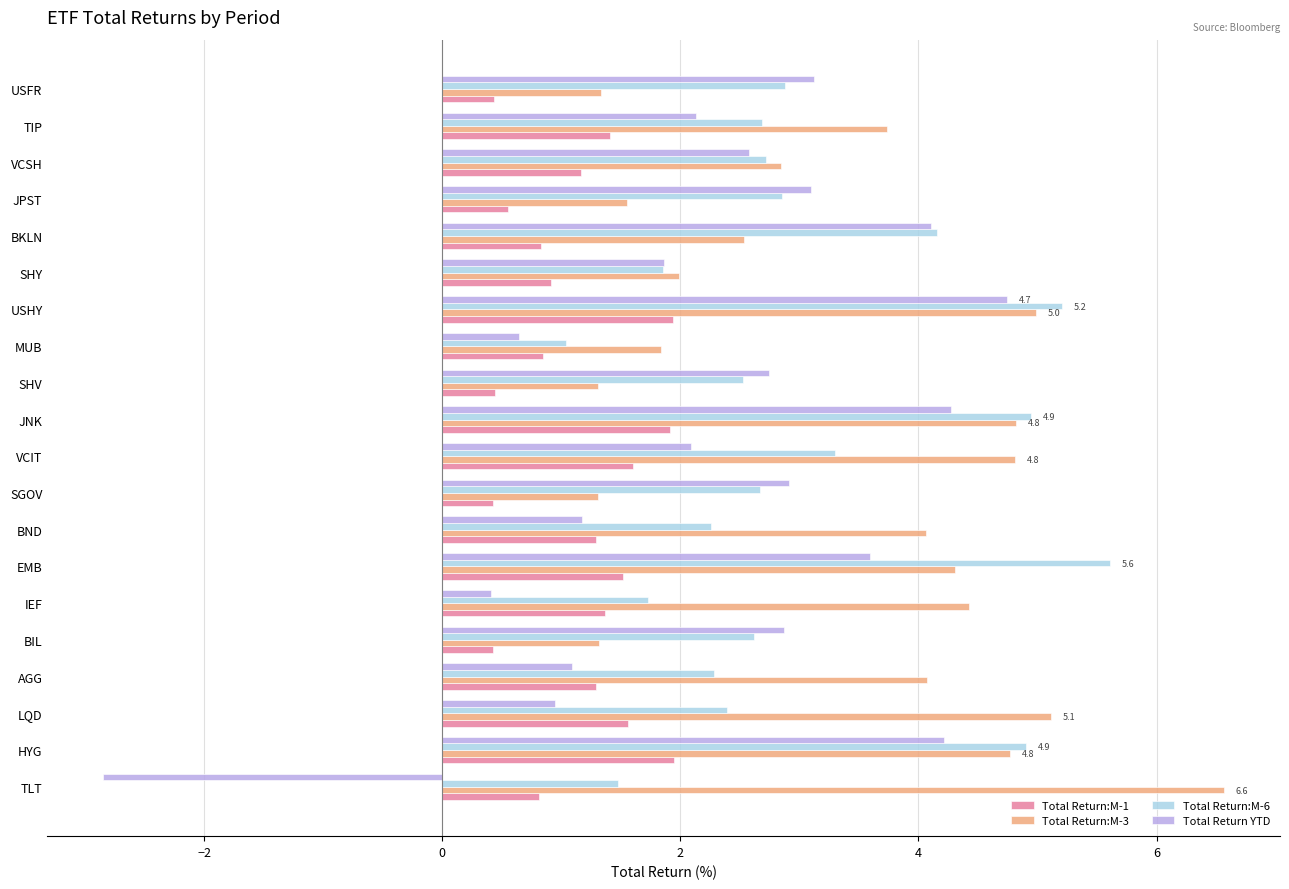

The Total Return:M-6 series shows 1.2 at BKLN. True or false?

False